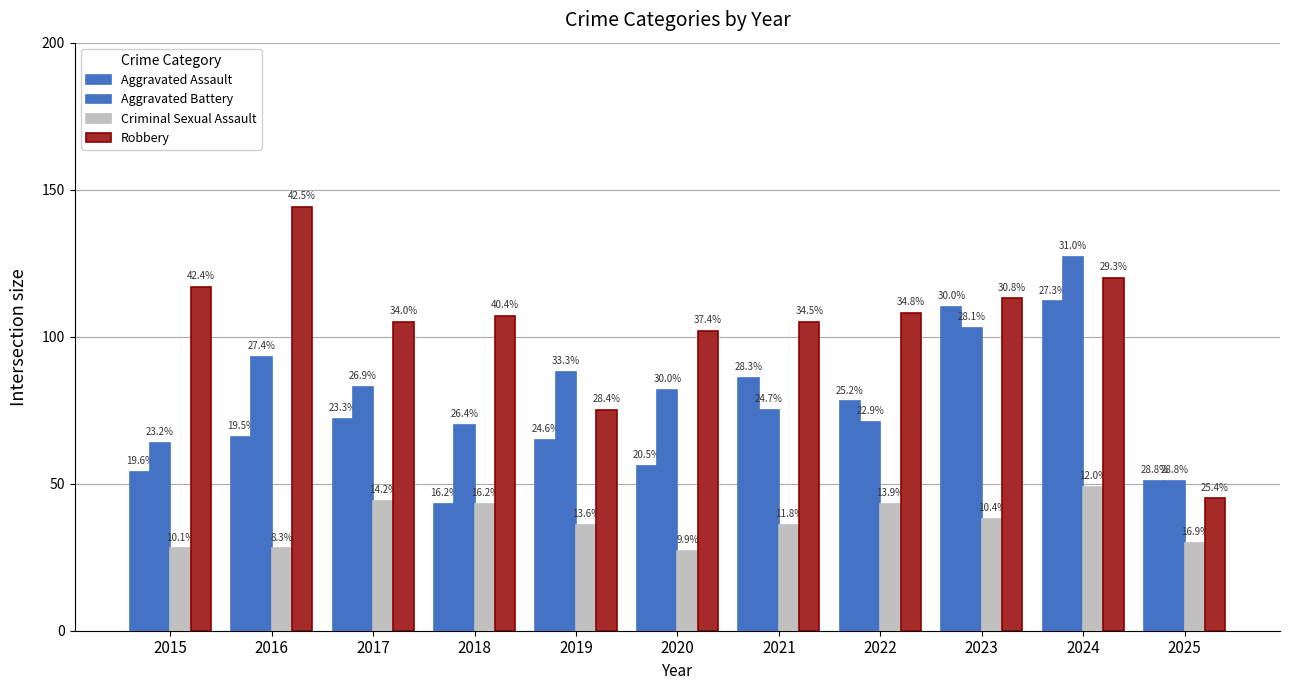

True or false: Aggravated Battery has a value of 63 at 2023.

False